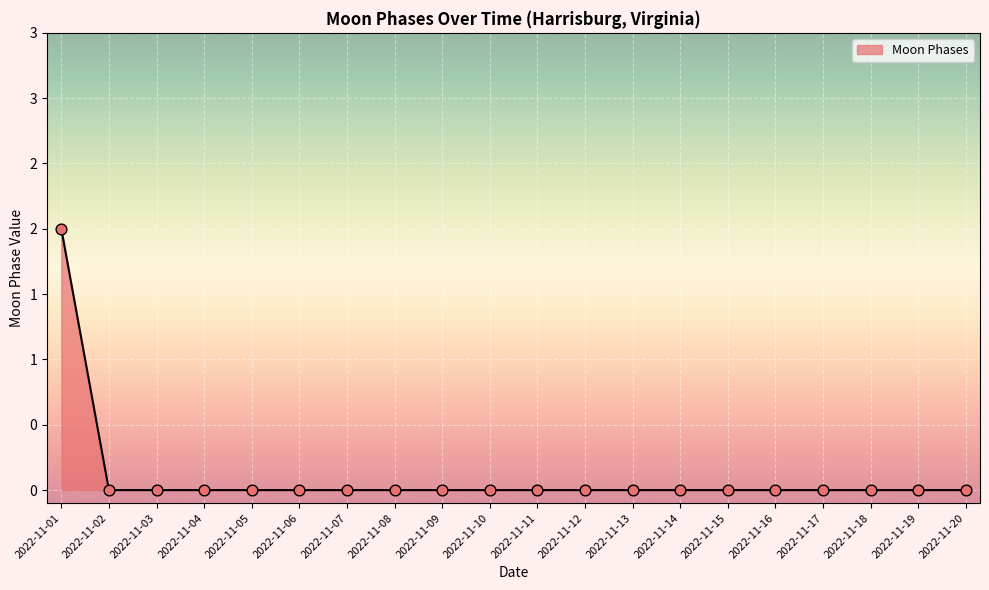

Which has a higher value, 2022-11-03 or 2022-11-06?

2022-11-03